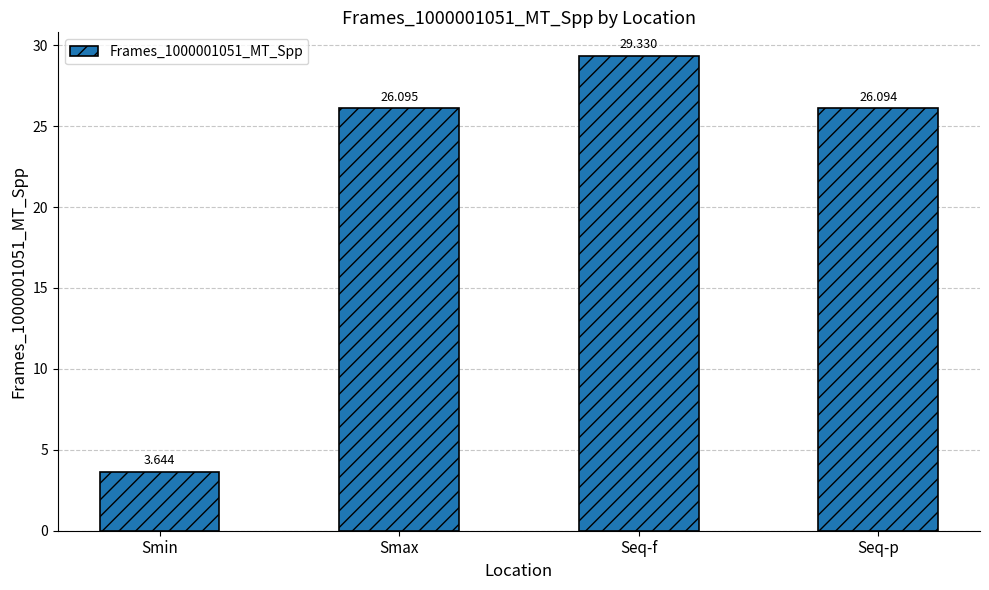

The value at Smin is 5.8. True or false?

False